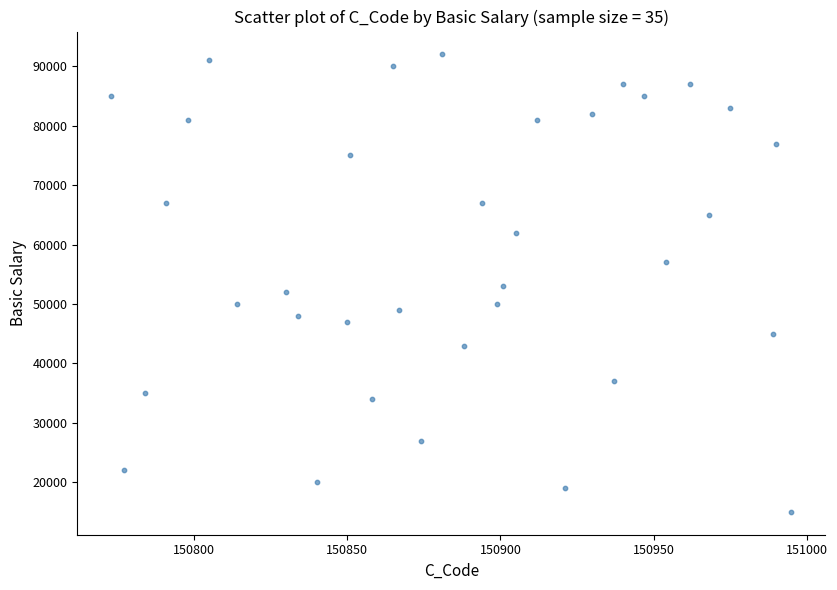

What is the range of Y values (max minus min)?

77000